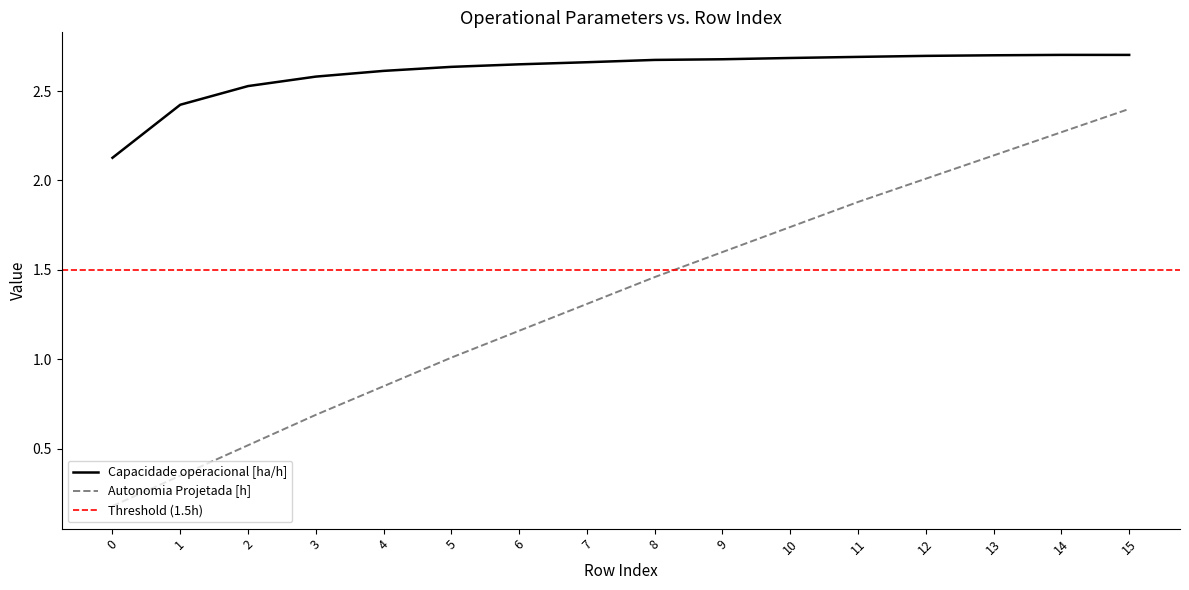

The value of Capacidade operacional [ha/h] at 5 is 2.6. True or false?

True